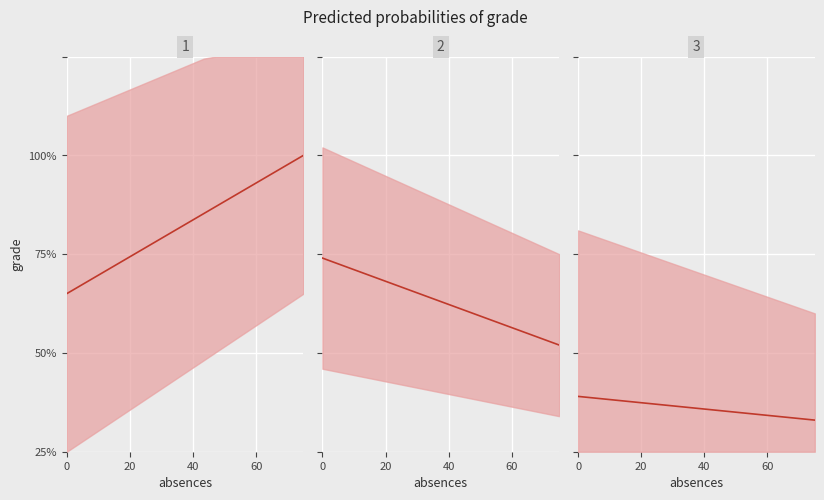

Which series has the largest total across all categories?

mean panel 1